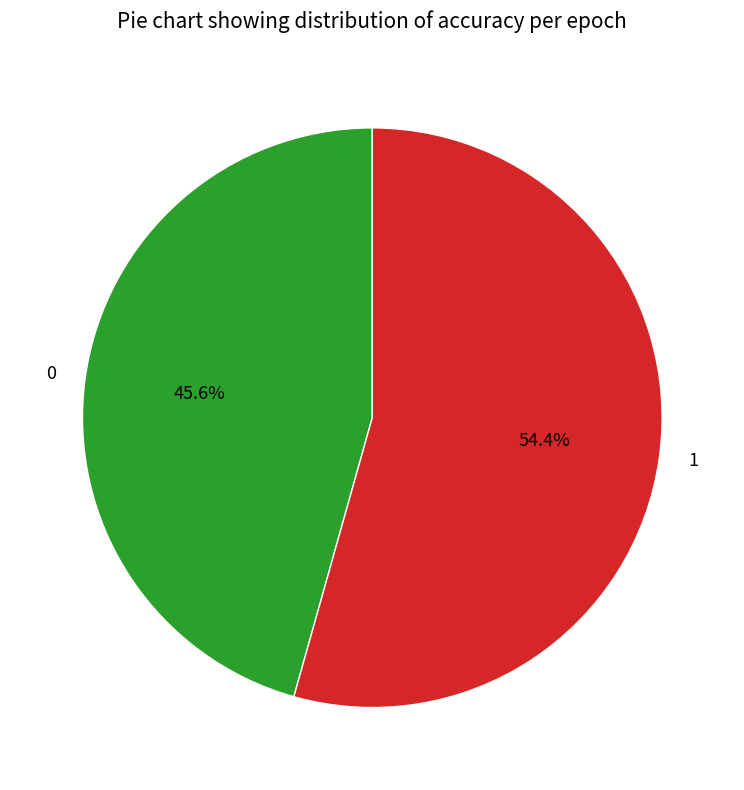

The 0 slice represents 53% of the pie. True or false?

False